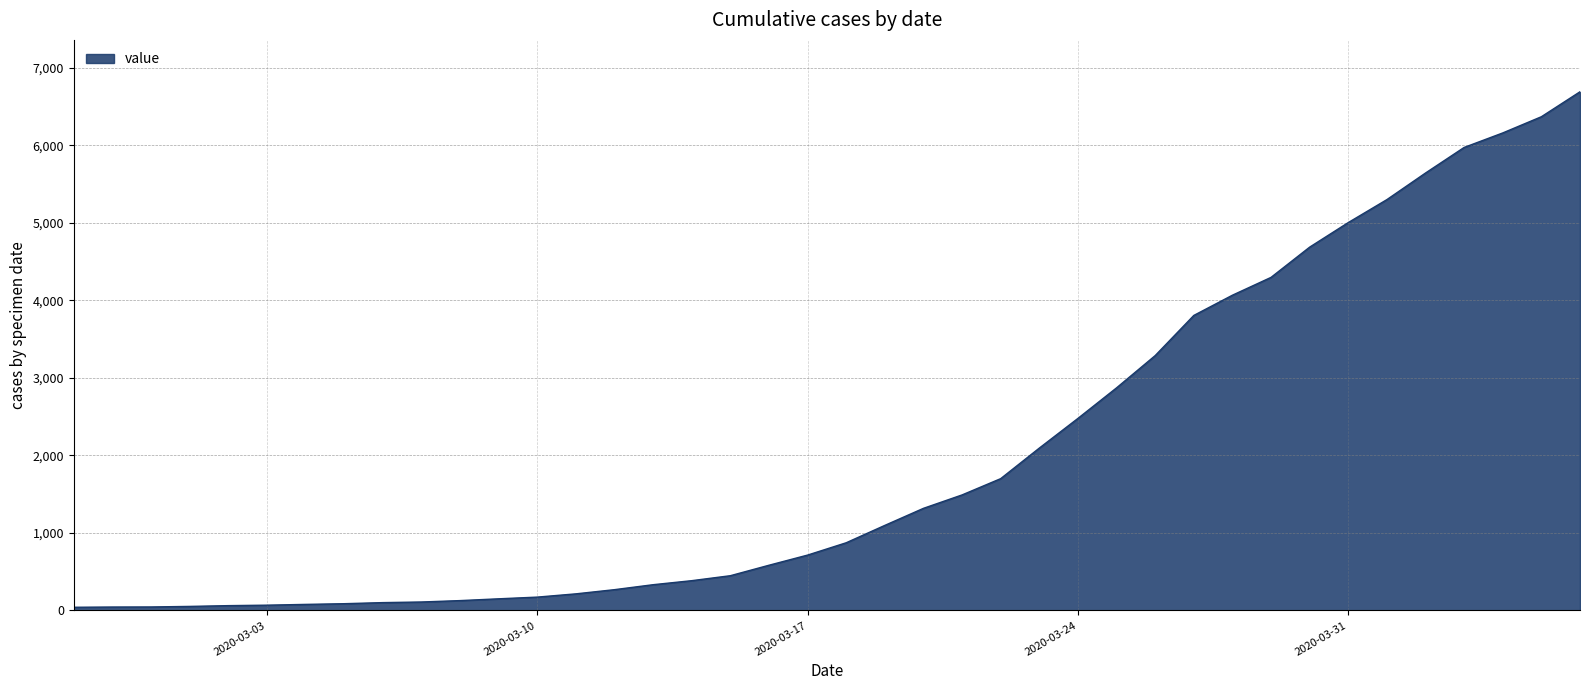

What is the difference between the maximum and minimum values?

6649